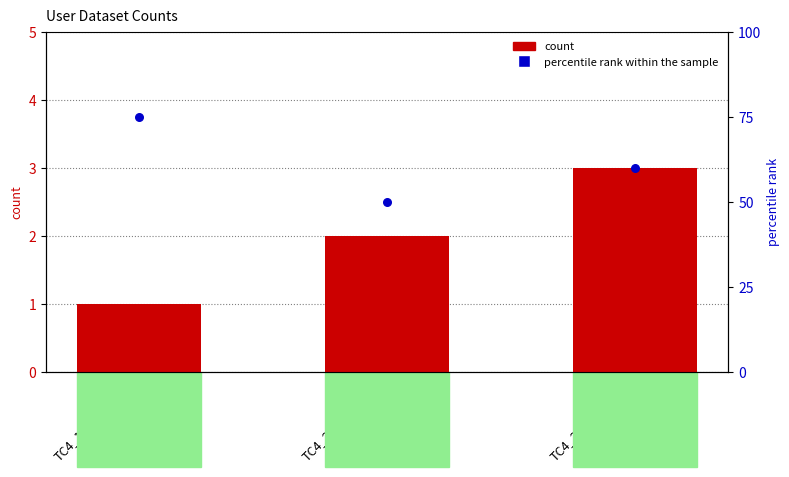

What are all the series names shown in the legend?

count, percentile rank within the sample